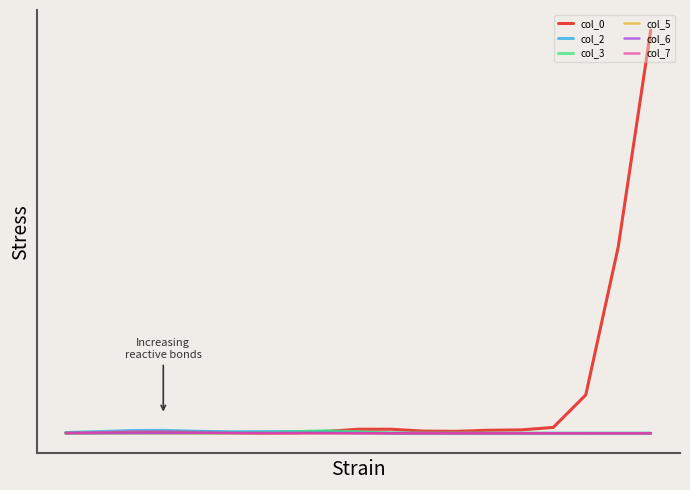

Does the chart have visible grid lines?

No